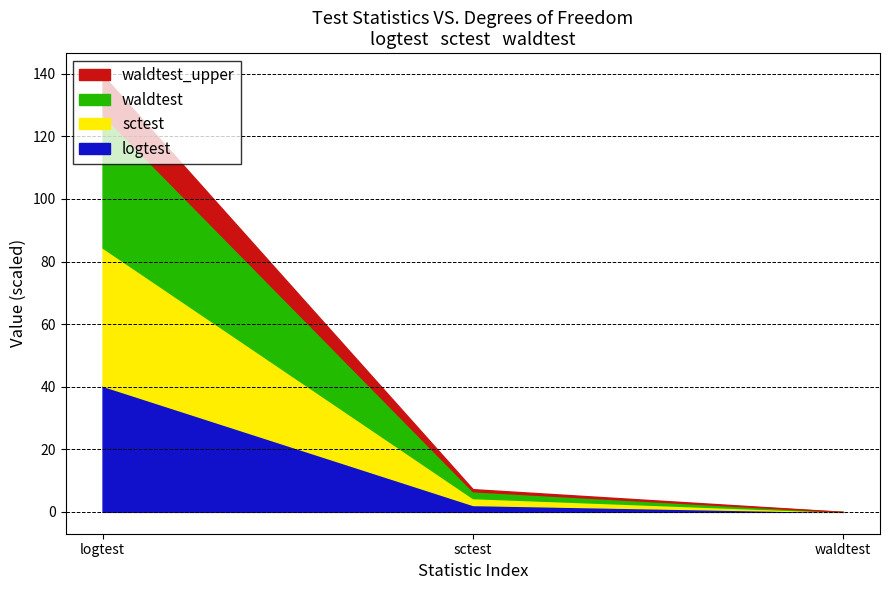

At which label does logtest first exceed 22?

logtest